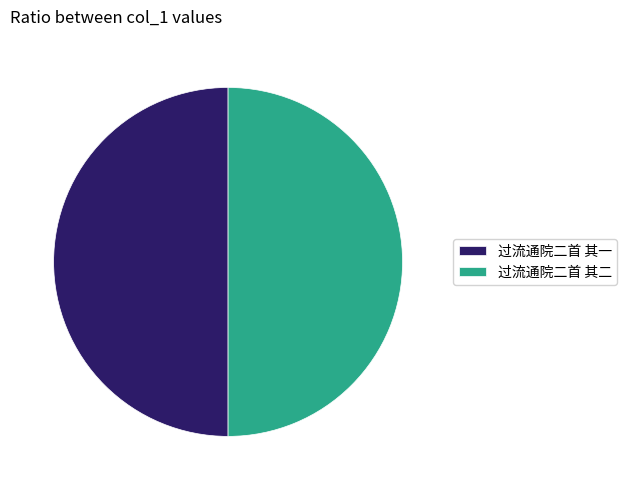

How many segments does this pie chart have?

2